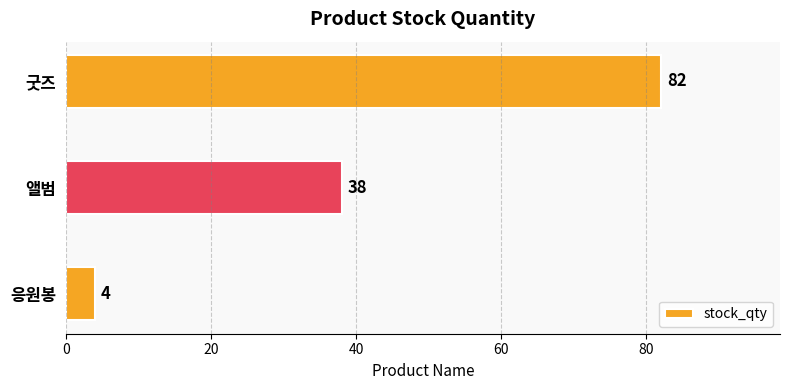

List the labels in order of value, smallest first.

응원봉, 앨범, 굿즈